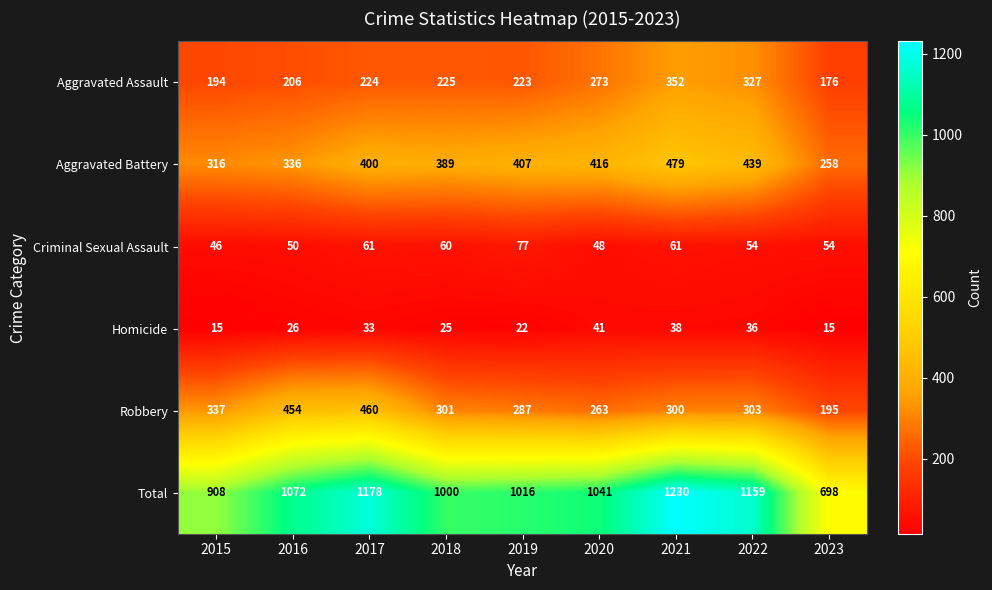

Which series has the largest total across all categories?

Total